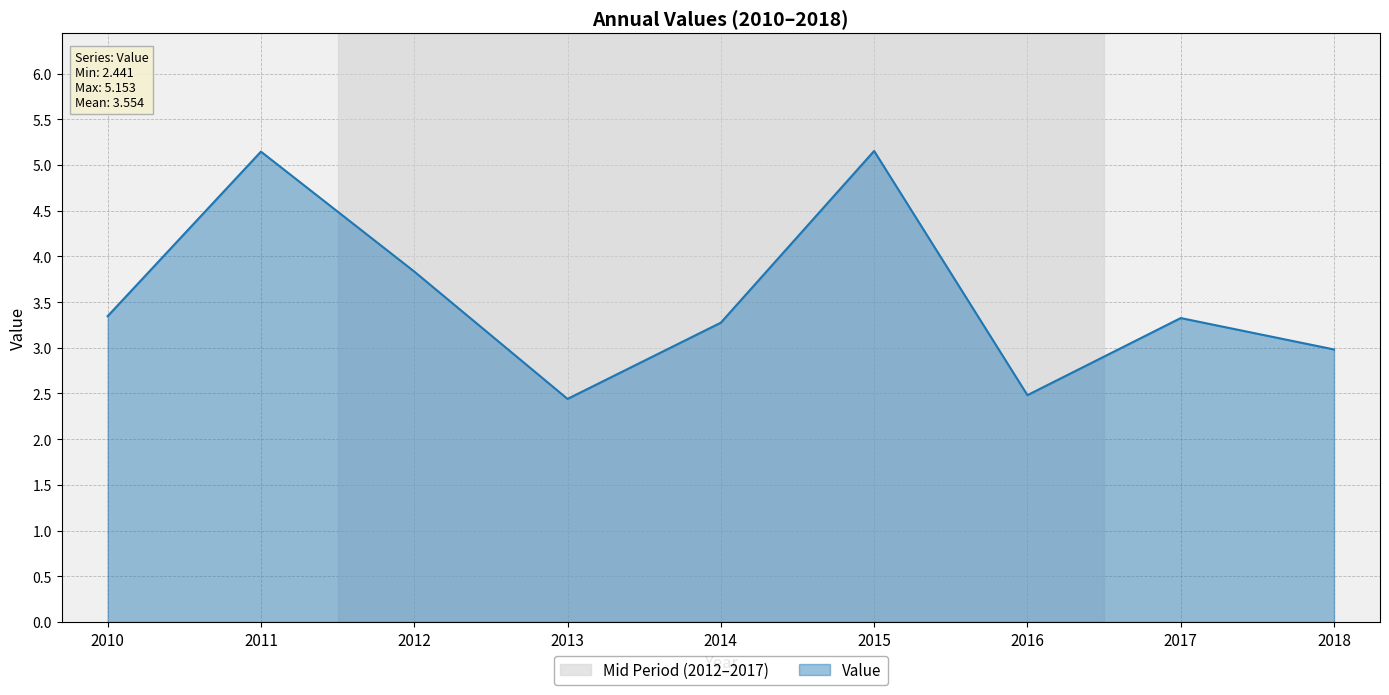

At which label is the value closest to 3?

2018